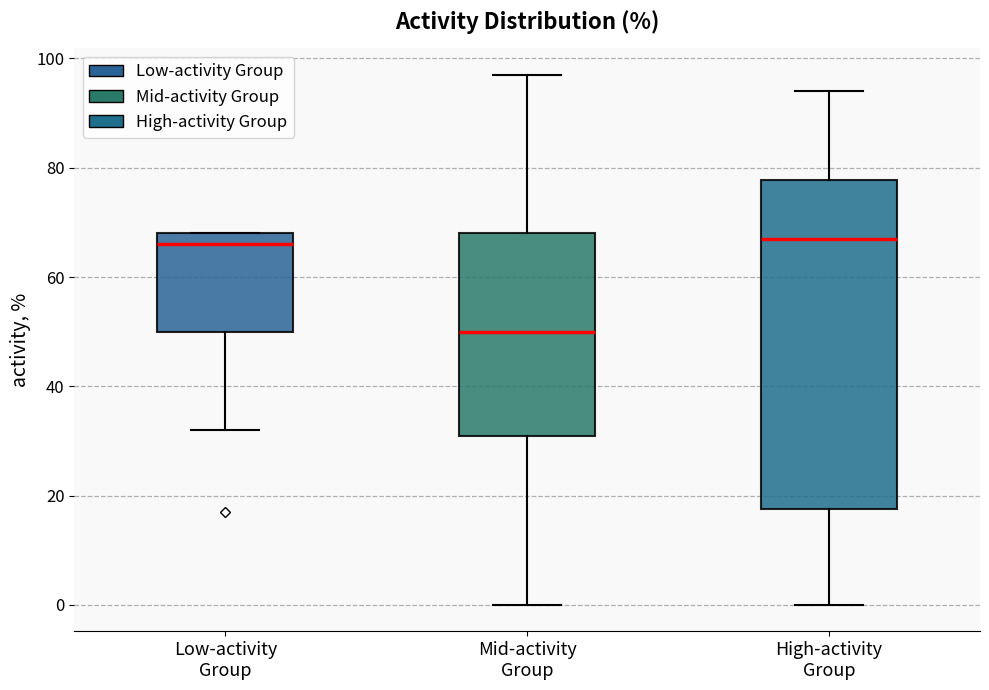

Reading left to right, read every box against the y-axis: the position of its median line, the range the box covers, and the ends of its whiskers. The values are not printed on the chart, so give them approximately, as read against the axis.

Low-activity Group: median 66, box 50 to 68, whiskers 32 to 68
Mid-activity Group: median 50, box 32 to 68, whiskers 0 to 98
High-activity Group: median 68, box 18 to 78, whiskers 0 to 94